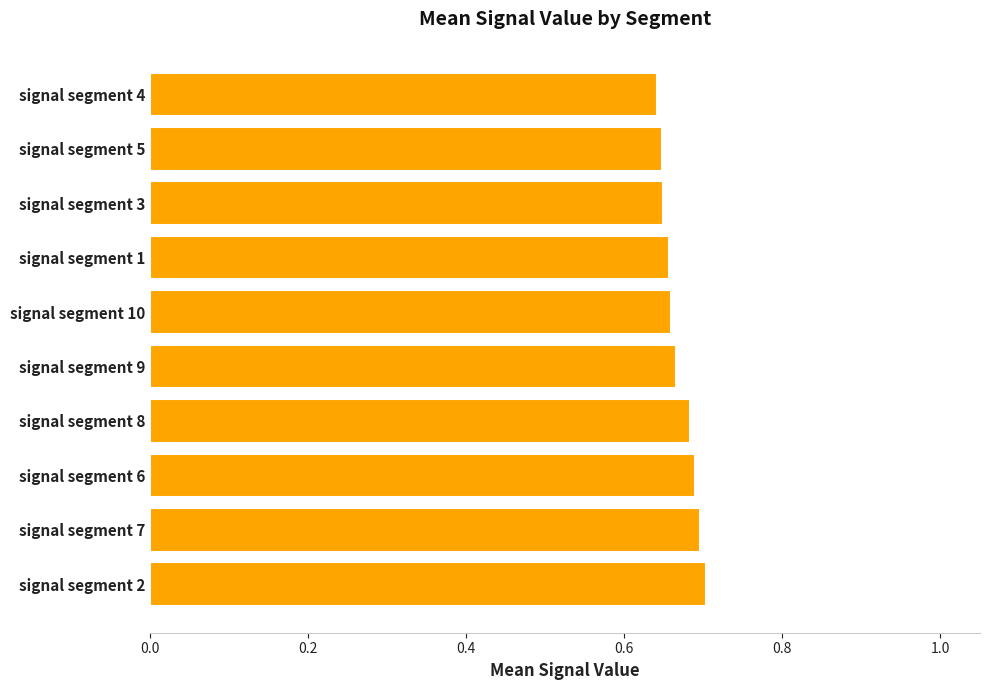

Between signal segment 8 and signal segment 1, which is larger?

signal segment 8